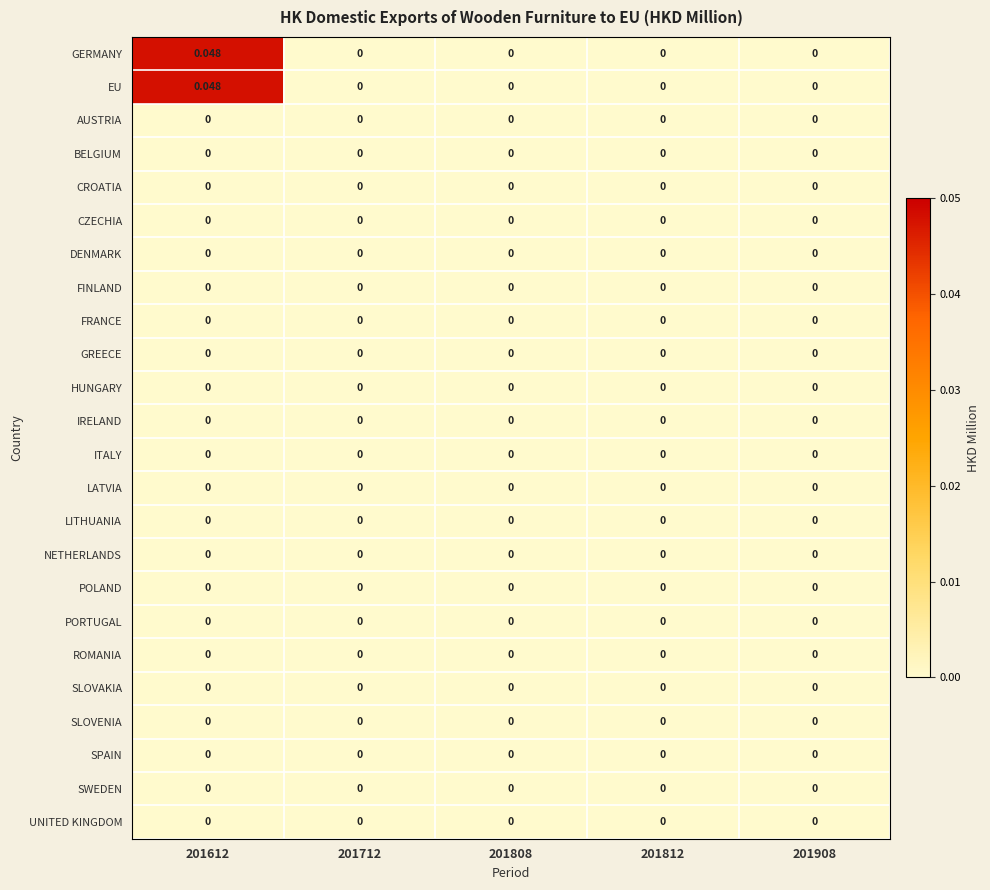

How many data points does each series have?

5